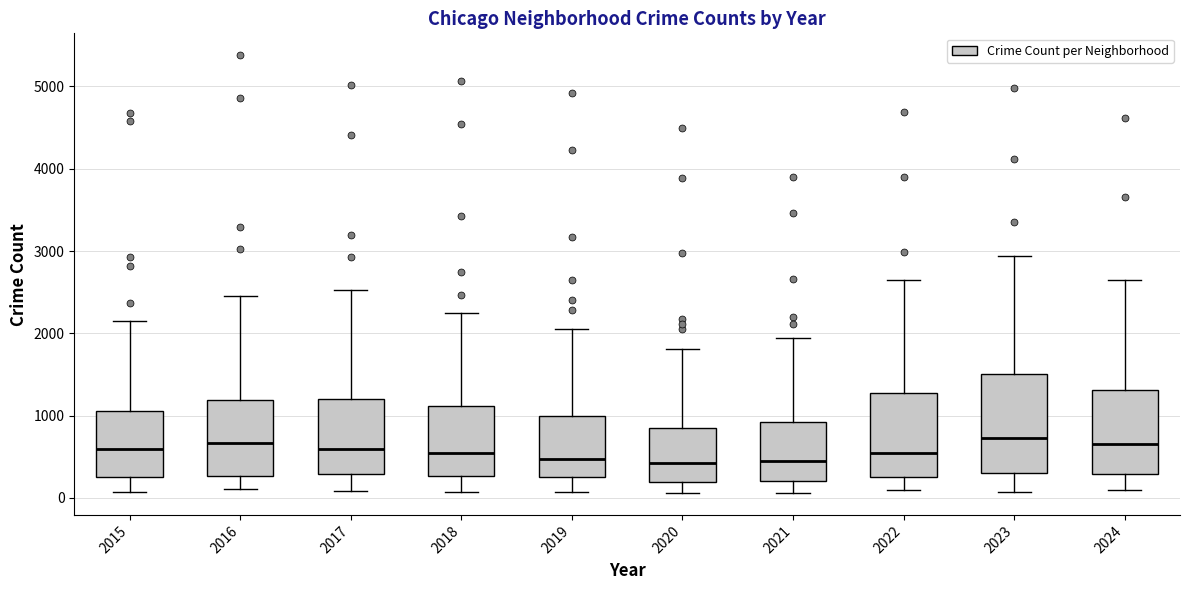

Which box is the tallest, from its lower edge to its upper edge?

2023